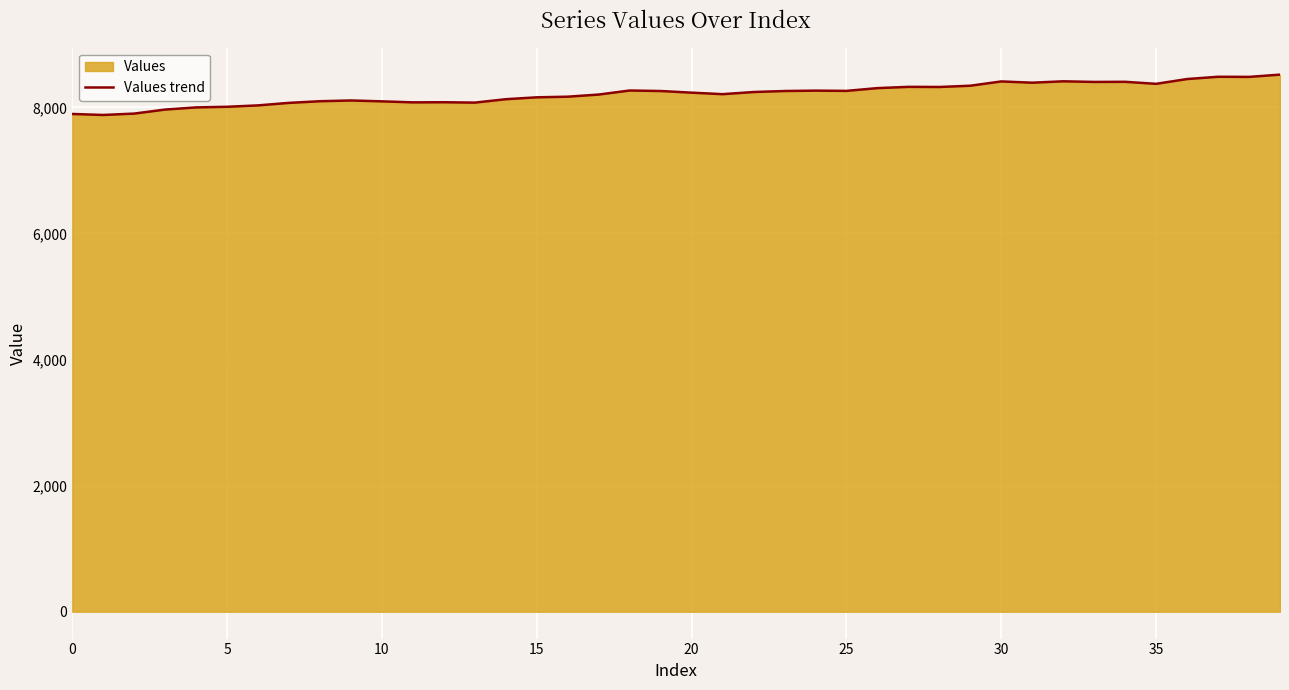

Where is the data nearest to the value 8200?

17